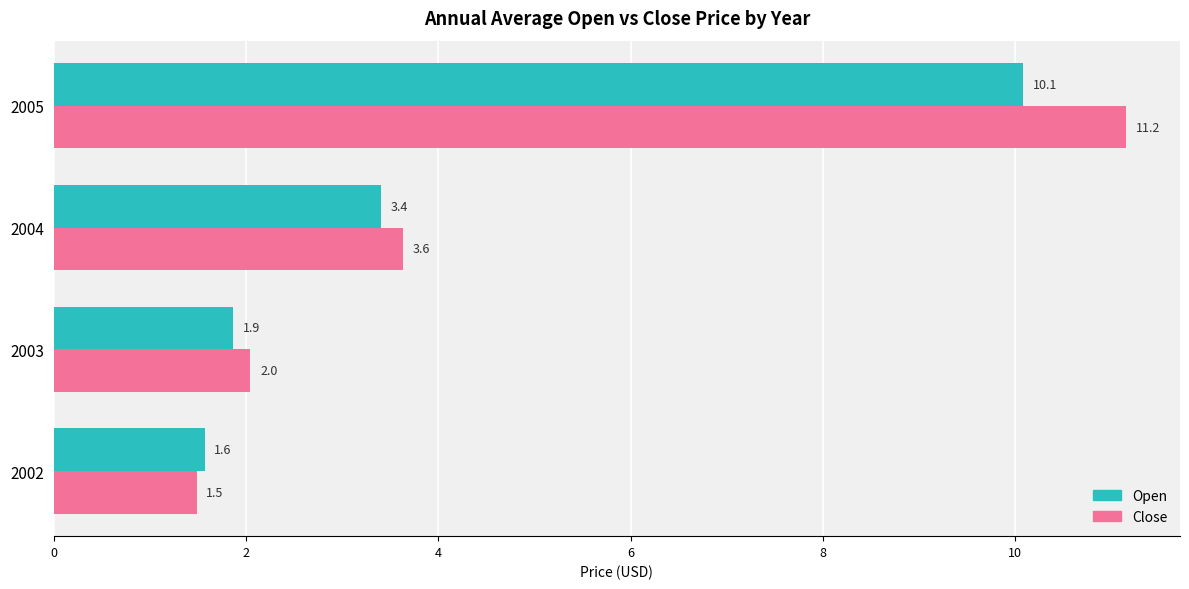

Which series has the widest spread of values?

Close